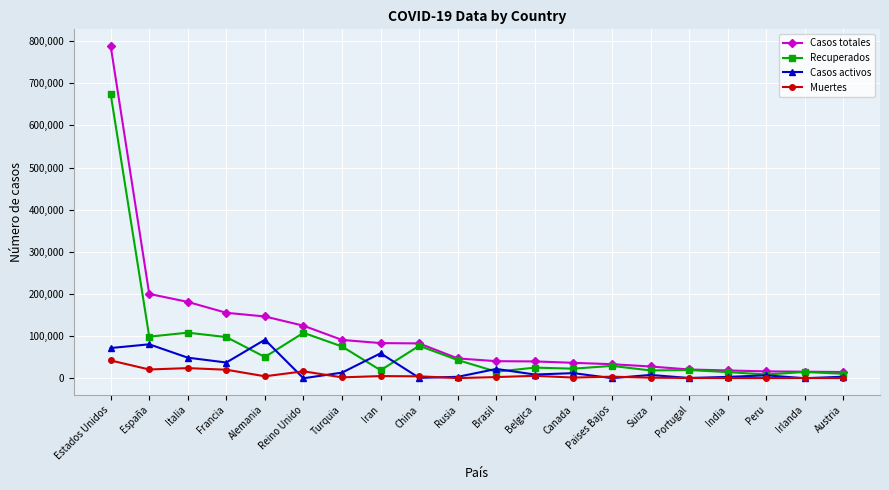

The value of Recuperados at Alemania is 79055. True or false?

False